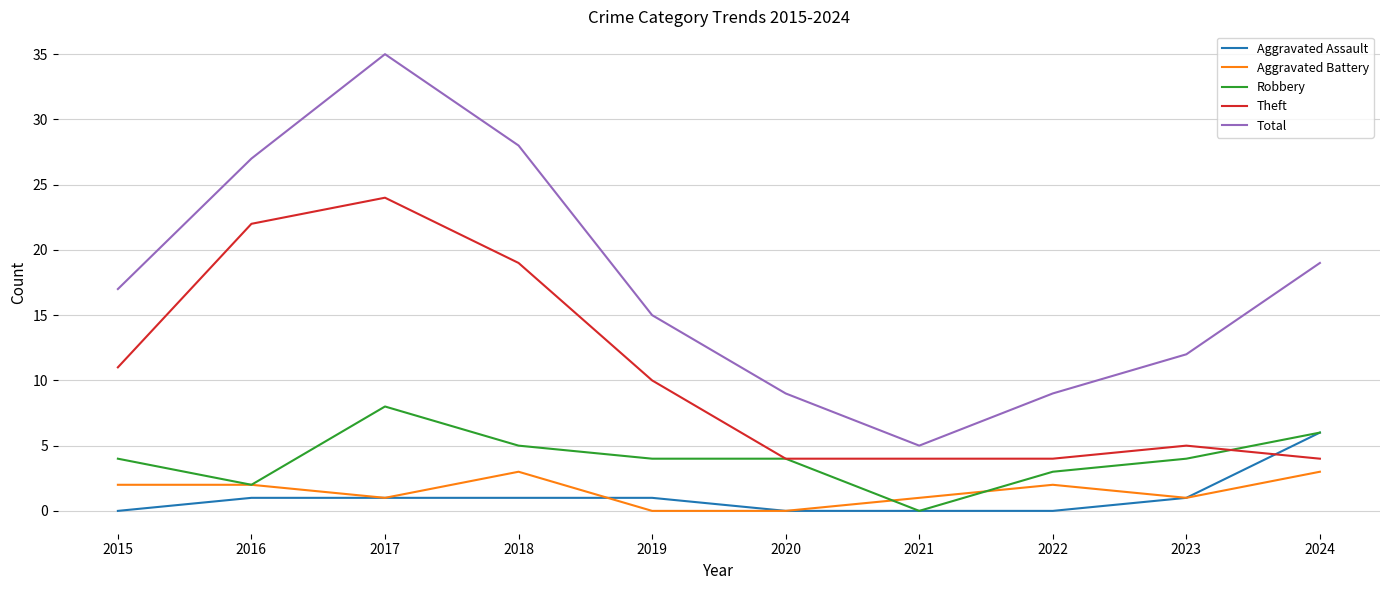

Reading right to left, what are all the values shown in this chart?

Aggravated Assault: 2024=6	2023=1	2022=0	2021=0	2020=0	2019=1	2018=1	2017=1	2016=1	2015=0
Aggravated Battery: 2024=3	2023=1	2022=2	2021=1	2020=0	2019=0	2018=3	2017=1	2016=2	2015=2
Robbery: 2024=6	2023=4	2022=3	2021=0	2020=4	2019=4	2018=5	2017=8	2016=2	2015=4
Theft: 2024=4	2023=5	2022=4	2021=4	2020=4	2019=10	2018=19	2017=24	2016=22	2015=11
Total: 2024=19	2023=12	2022=9	2021=5	2020=9	2019=15	2018=28	2017=35	2016=27	2015=17